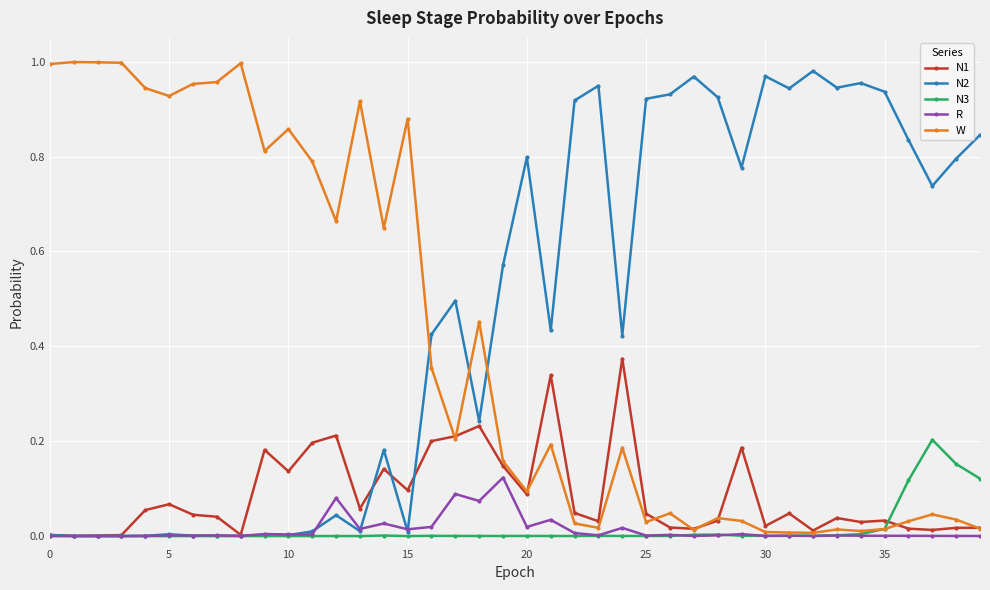

Which series has the largest total across all categories?

N2